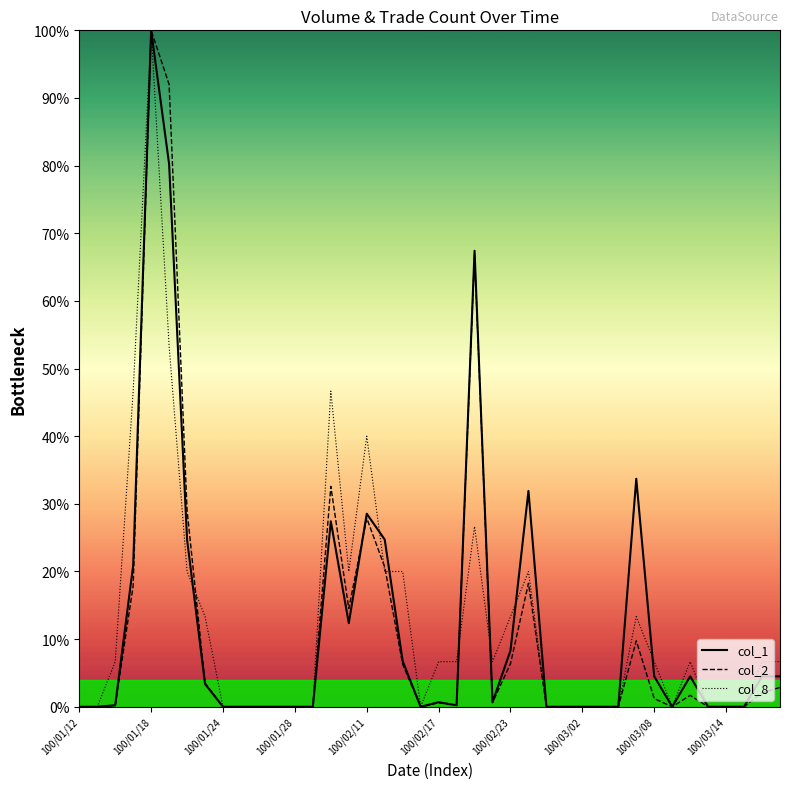

What is the highest value of the col_2 series?

100.0